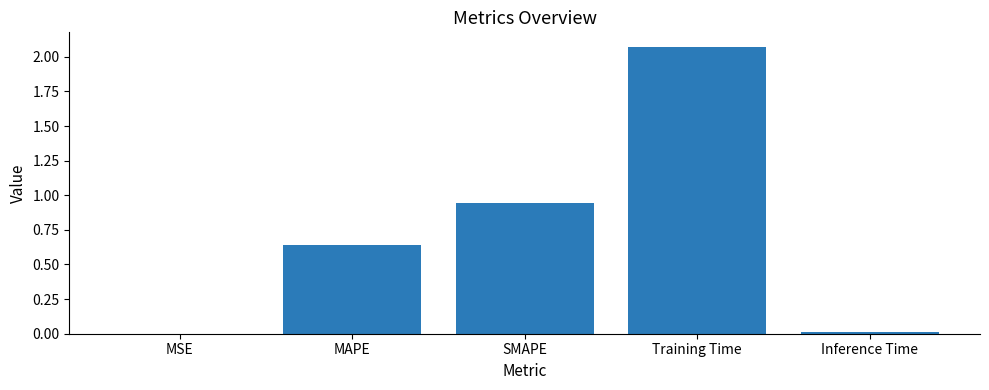

Is it true that the value at SMAPE is 0.4?

False